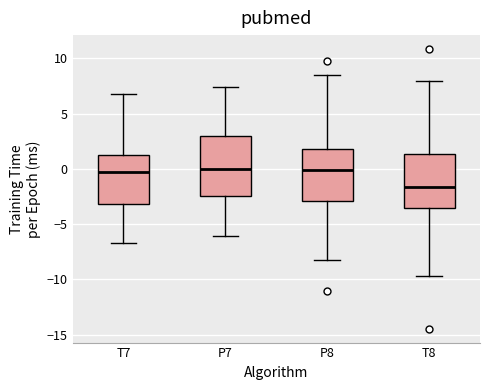

Where does the lower whisker of the box for T8 end on the y-axis? The values are not printed on the chart, so give them approximately, as read against the axis.

-9.5